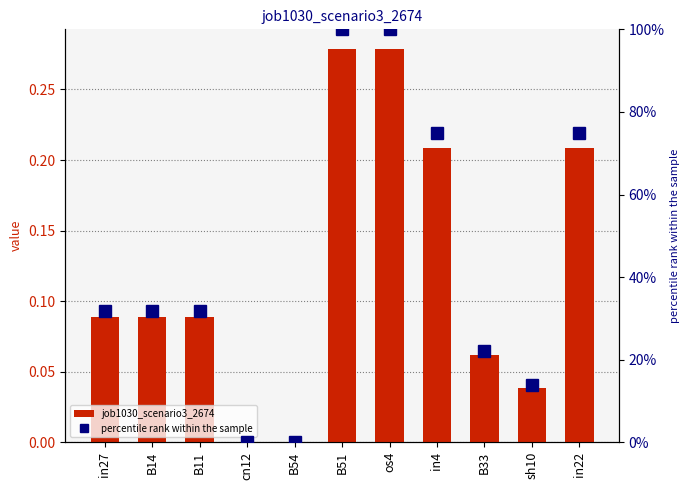

Which has a higher value, sh10 or B14?

B14